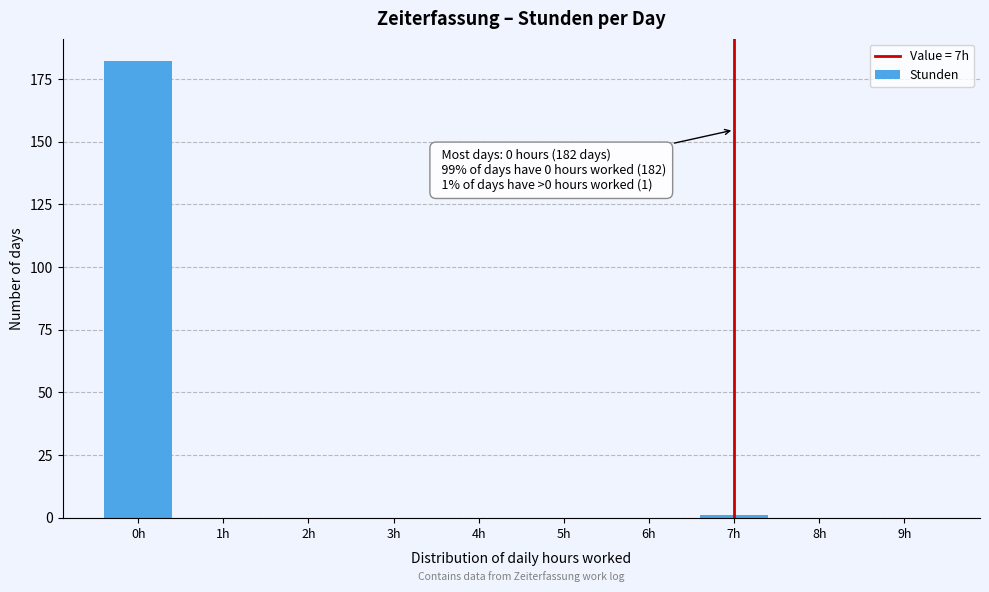

Reading right to left, extract all data points from this chart.

9h=0	8h=0	7h=1	6h=0	5h=0	4h=0	3h=0	2h=0	1h=0	0h=182